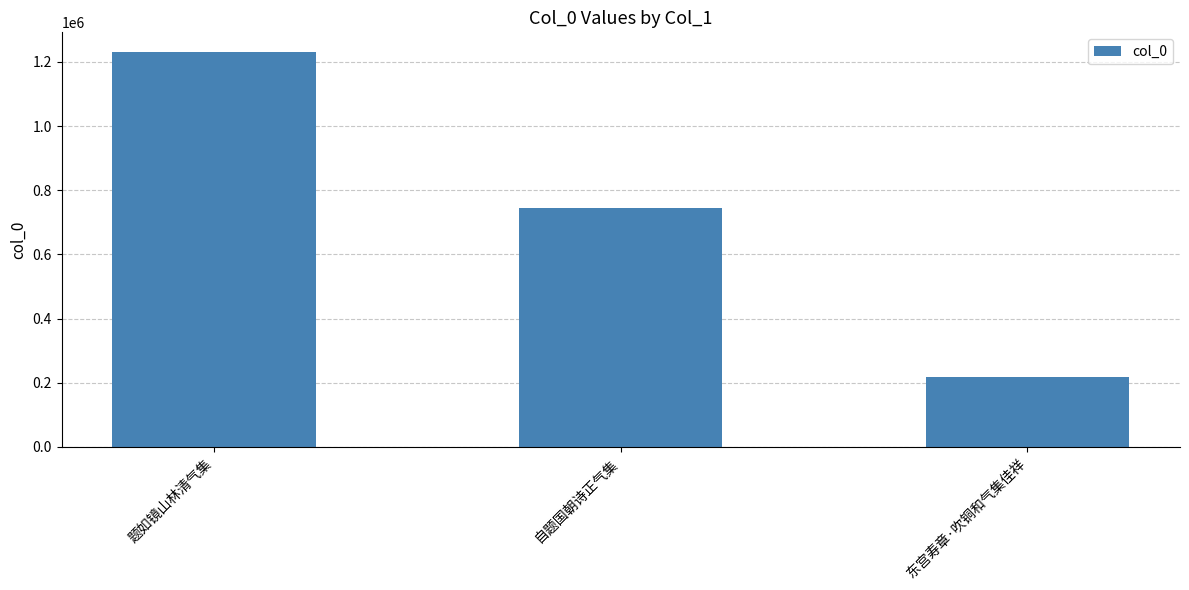

Count the number of data series in this chart.

1